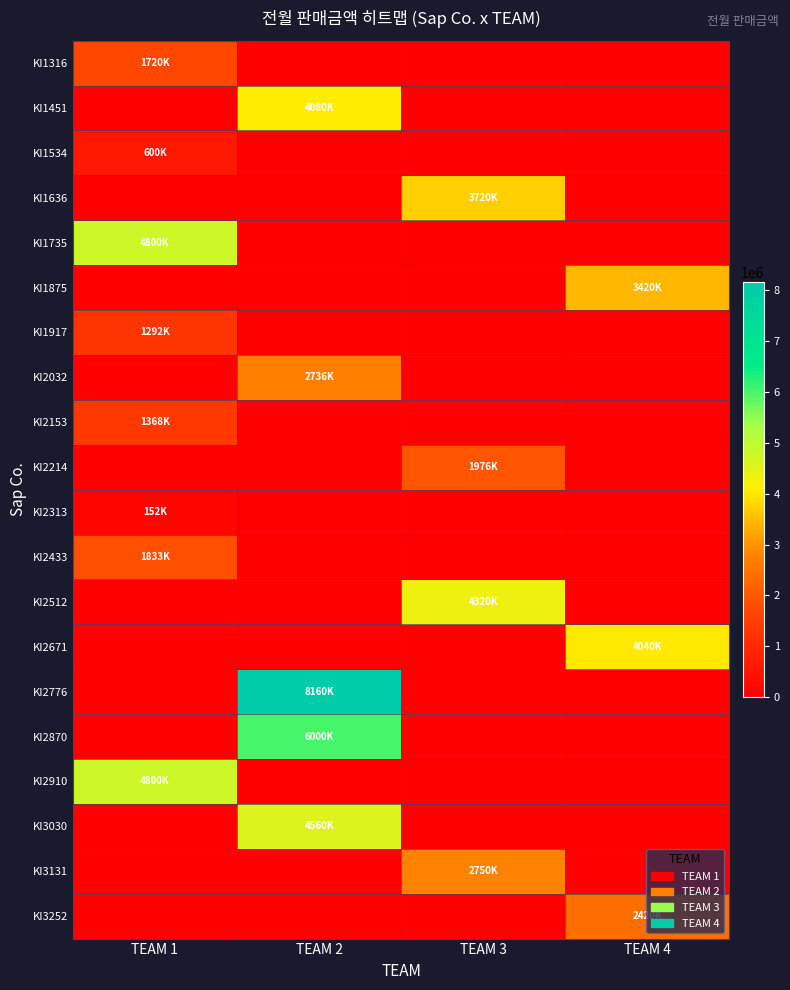

Which series has the largest total across all categories?

KI2776